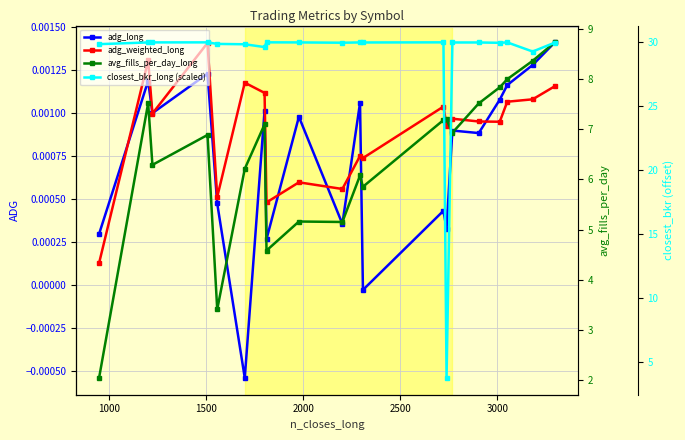

True or false: adg_long has more than 2 interior local peaks.

True